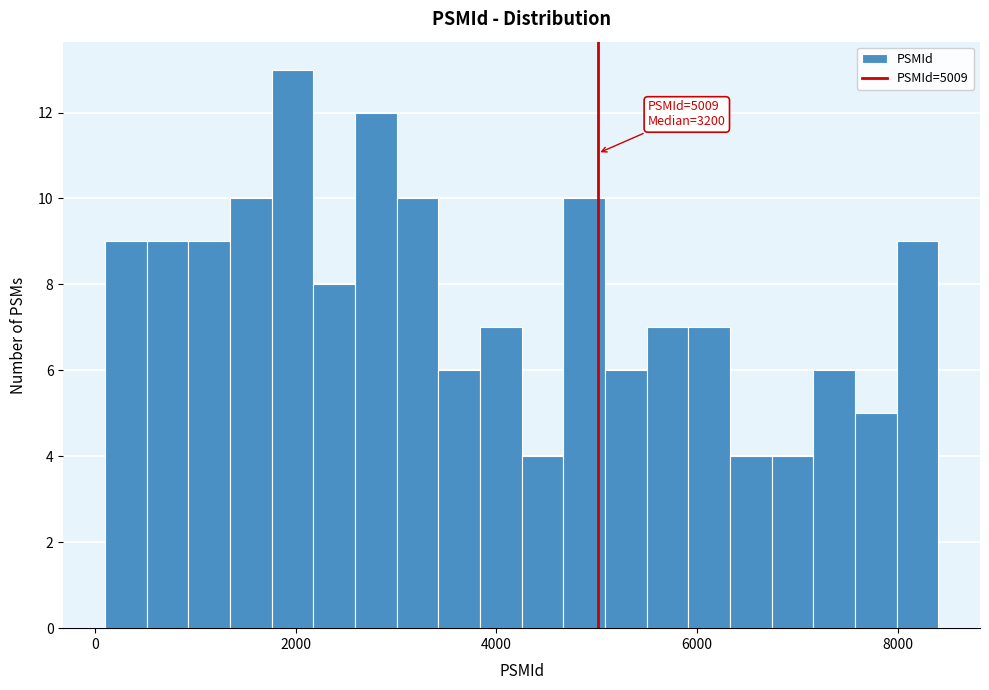

Read against the x-axis, roughly where is the centre of the tallest bar?

2000